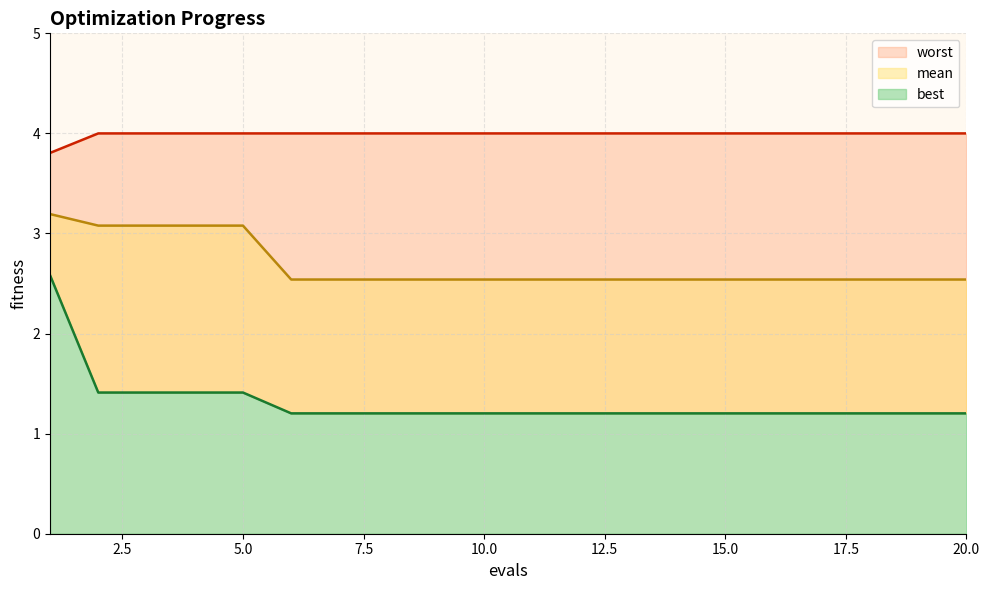

The best series shows 1.2 at 15. True or false?

True